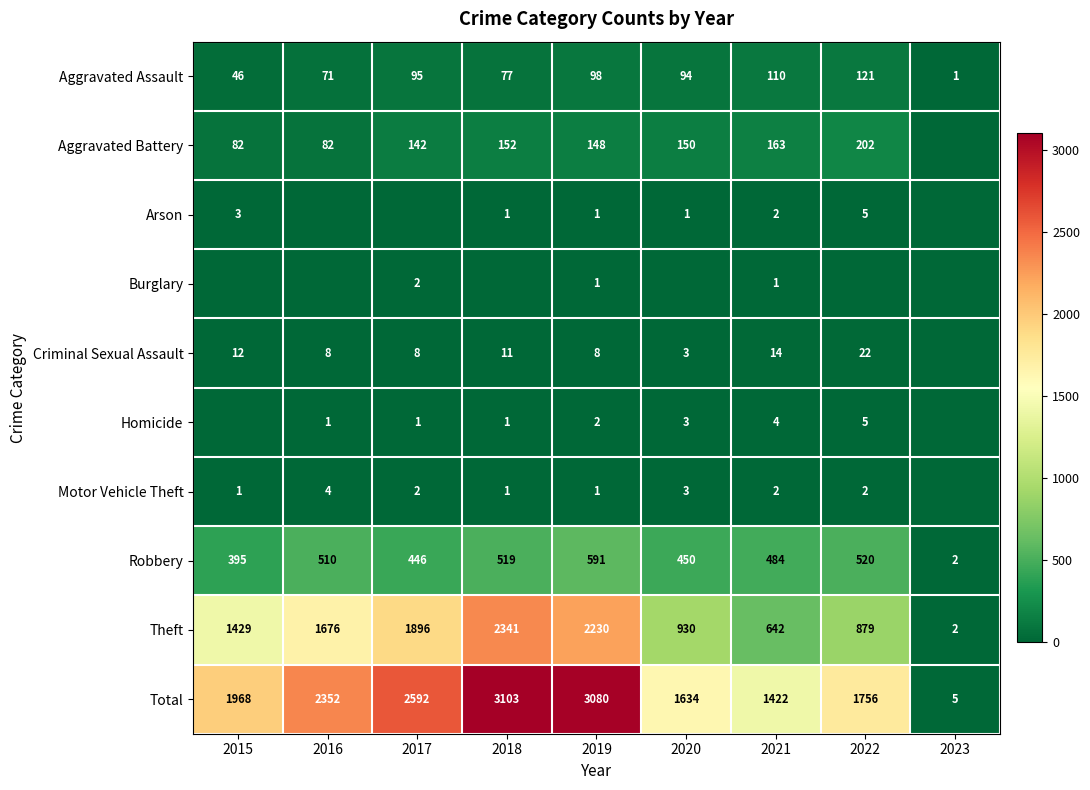

What is the difference between the maximum and minimum values in the Theft series?

2339